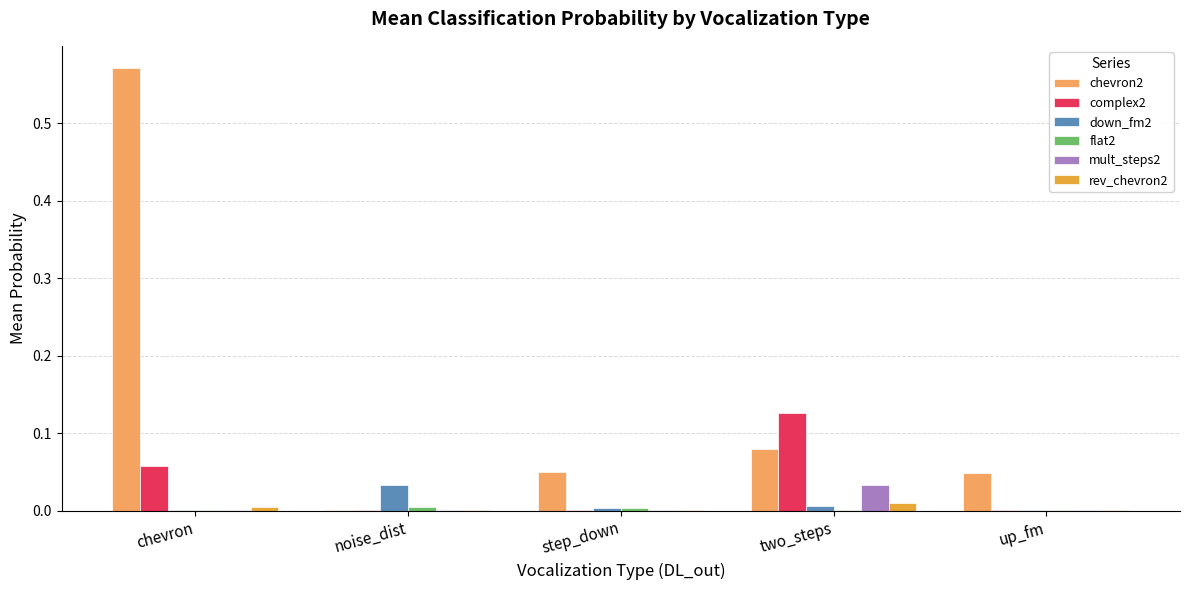

Is the value of mult_steps2 at step_down greater than the value of chevron2 at up_fm?

No